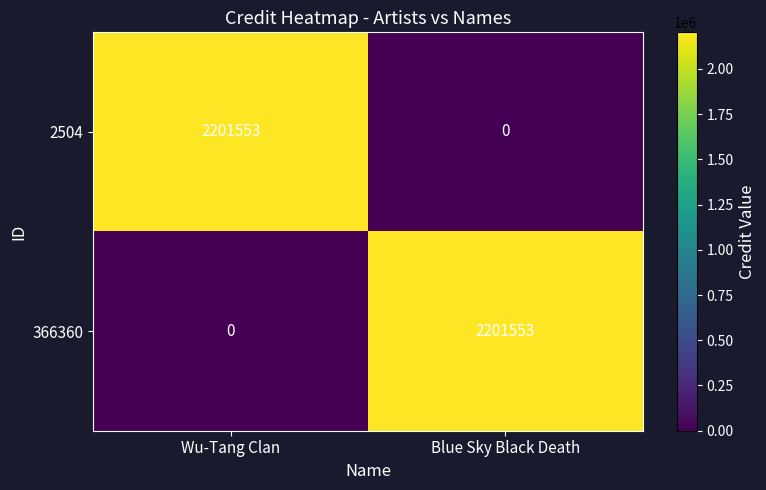

What is the difference between the 366360 values at Blue Sky Black Death and Wu-Tang Clan?

2201553